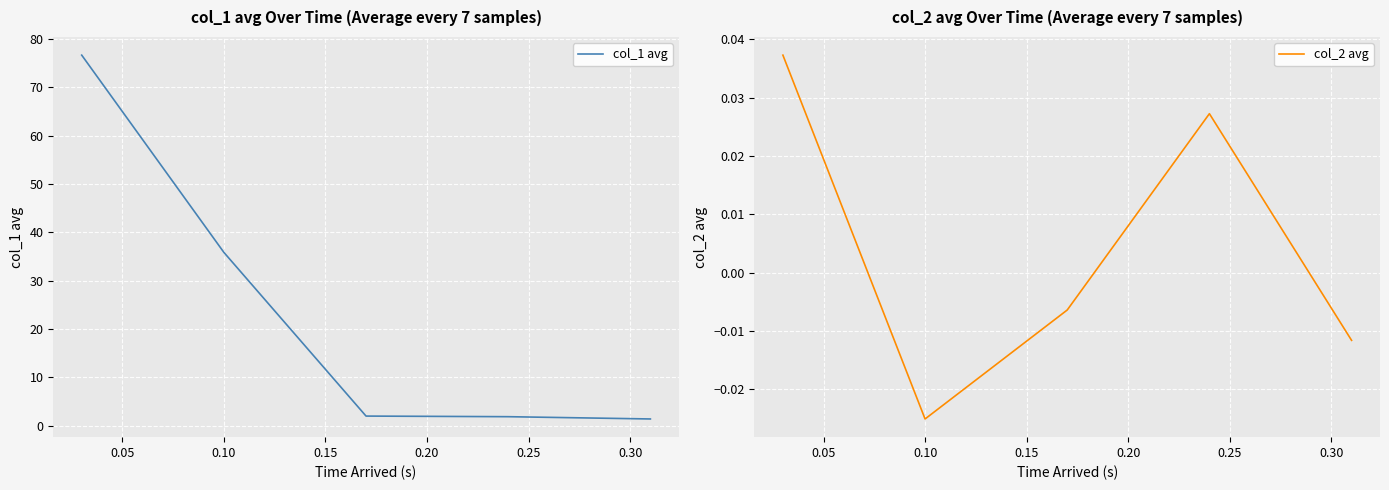

Count the number of categories in the chart.

5